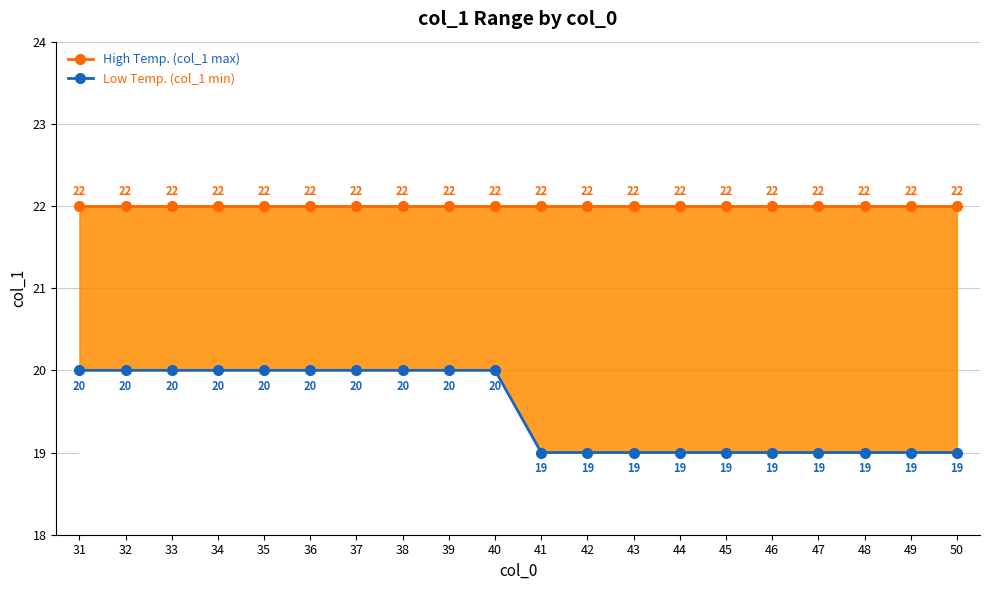

Is this an area chart (filled region under the line)?

No